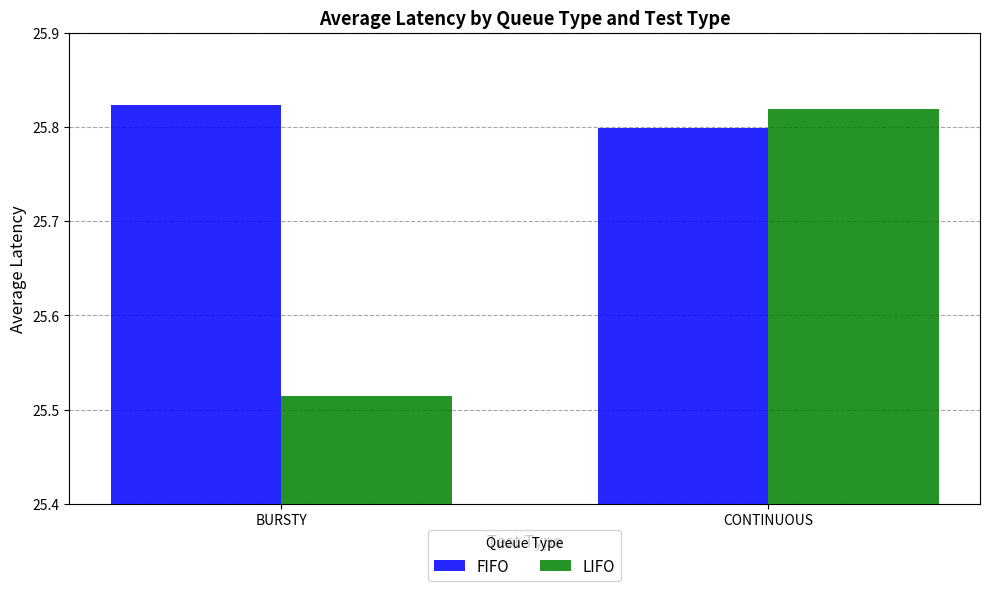

True or false: FIFO has a value of 13.1 at BURSTY.

False